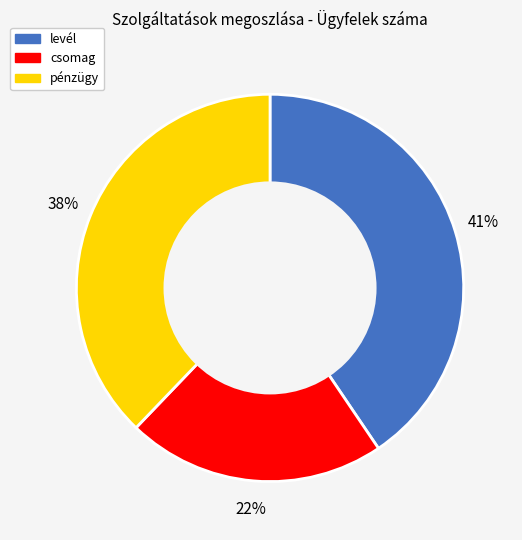

Rank the categories by value from highest to lowest.

levél, pénzügy, csomag